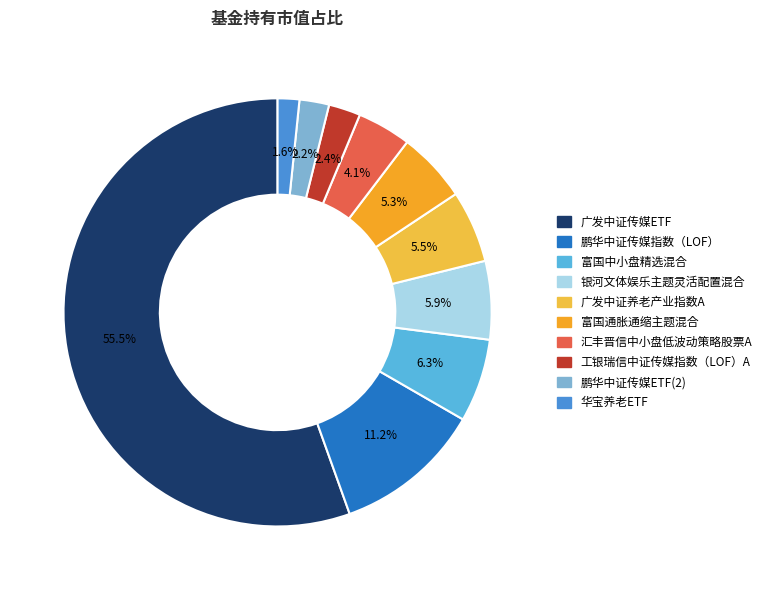

What is the total percentage of 银河文体娱乐主题灵活配置混合 and 工银瑞信中证传媒指数（LOF）A?

8.3%